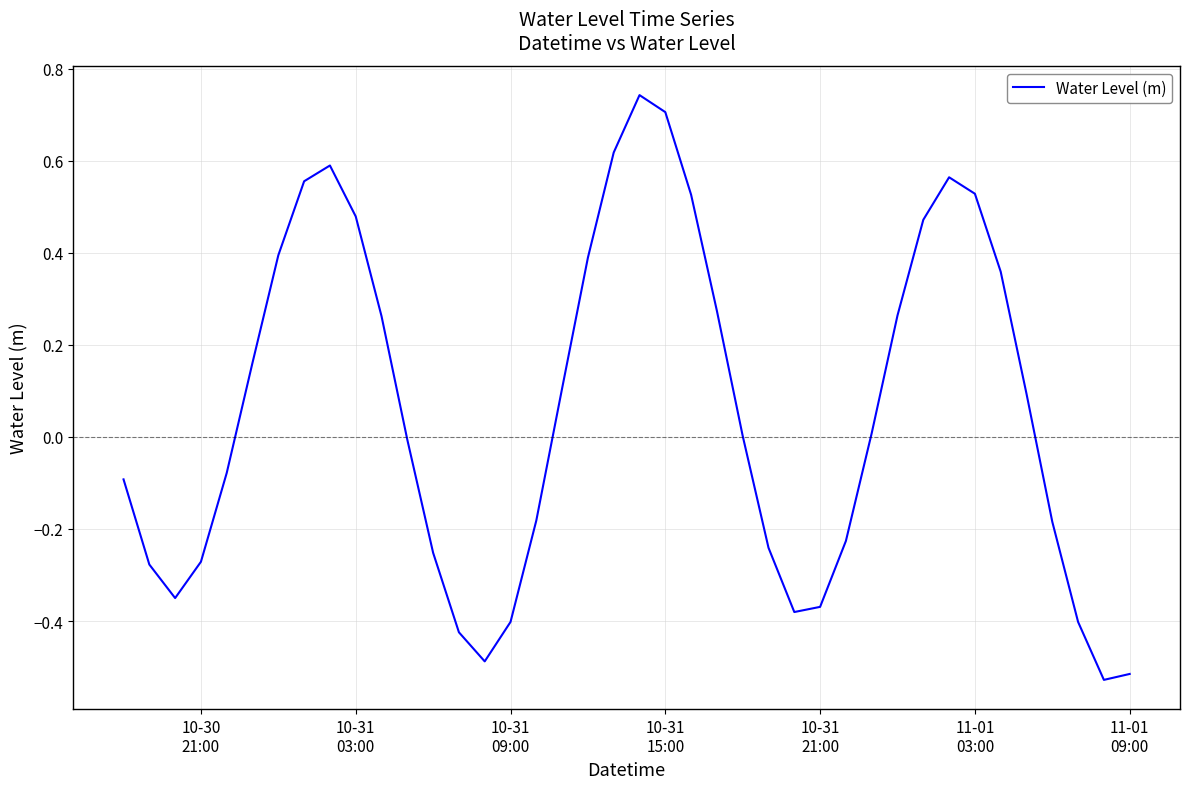

What is the difference between the maximum and minimum values?

1.3